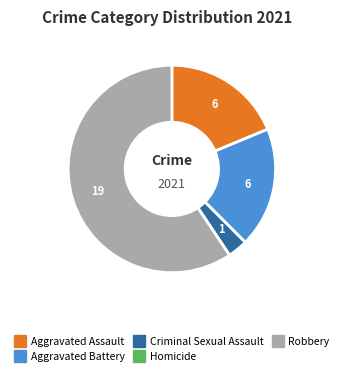

Is there a majority slice in this chart?

Yes